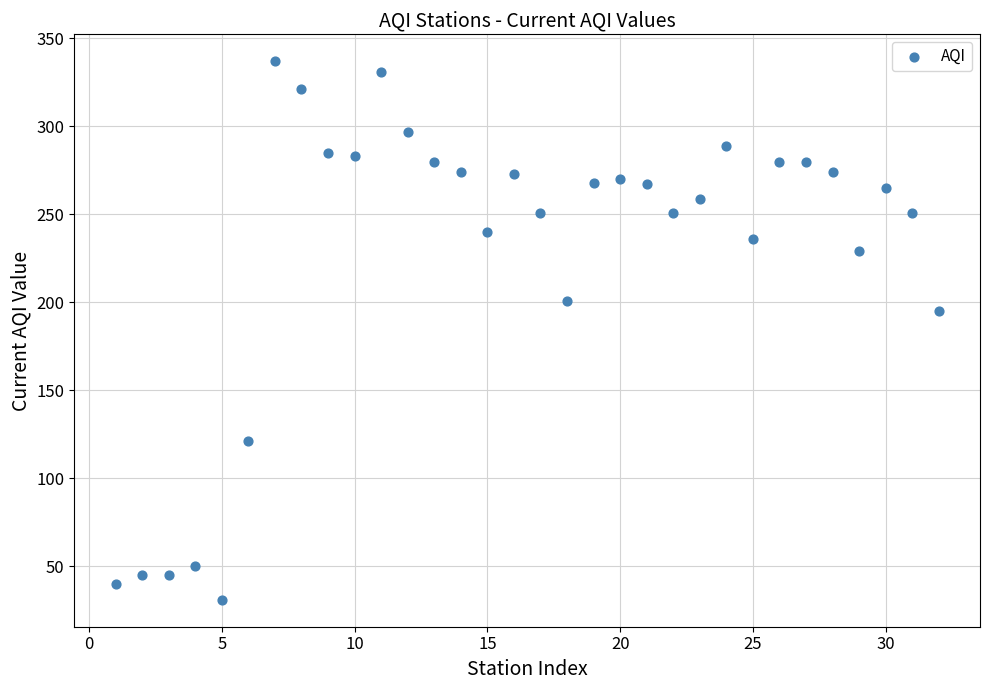

What is the range of X values (max minus min)?

31